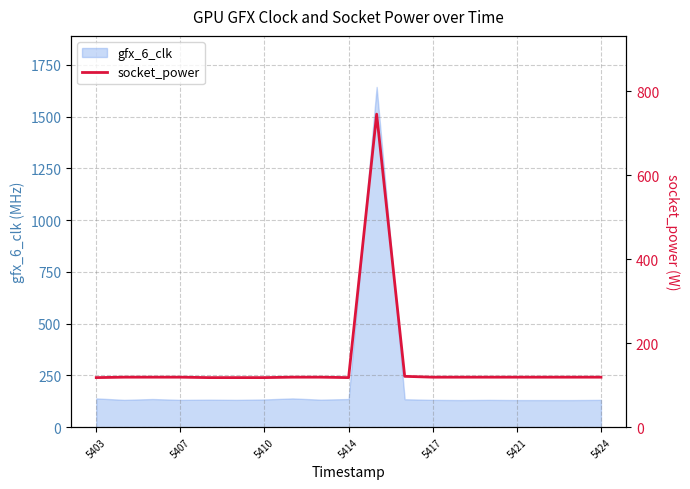

Does the chart have visible grid lines?

Yes